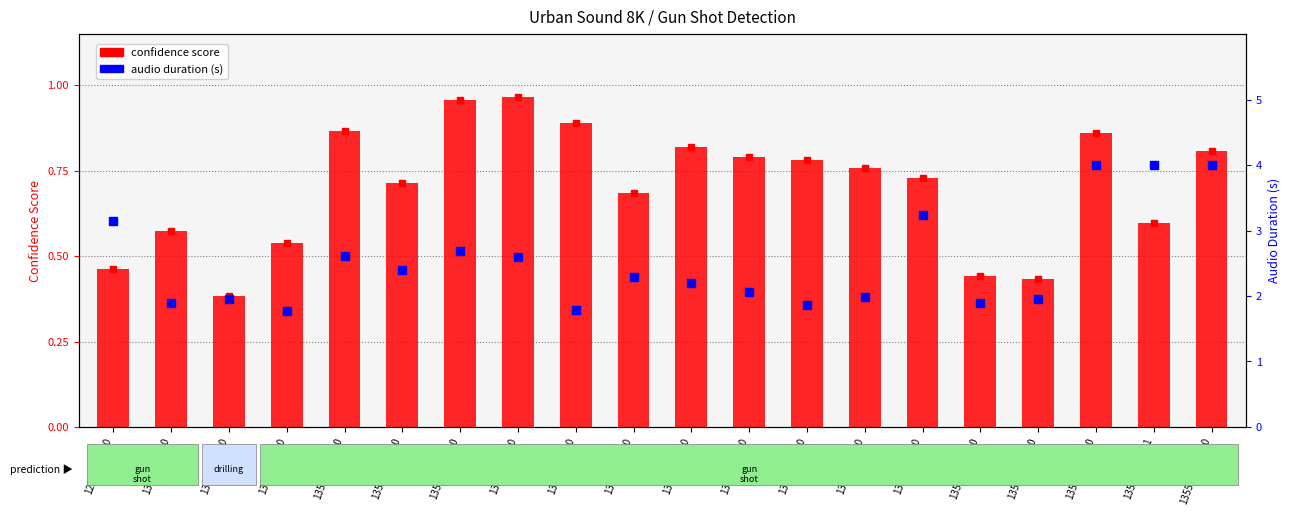

What is the difference between the maximum and second lowest values in the confidence series?

0.5